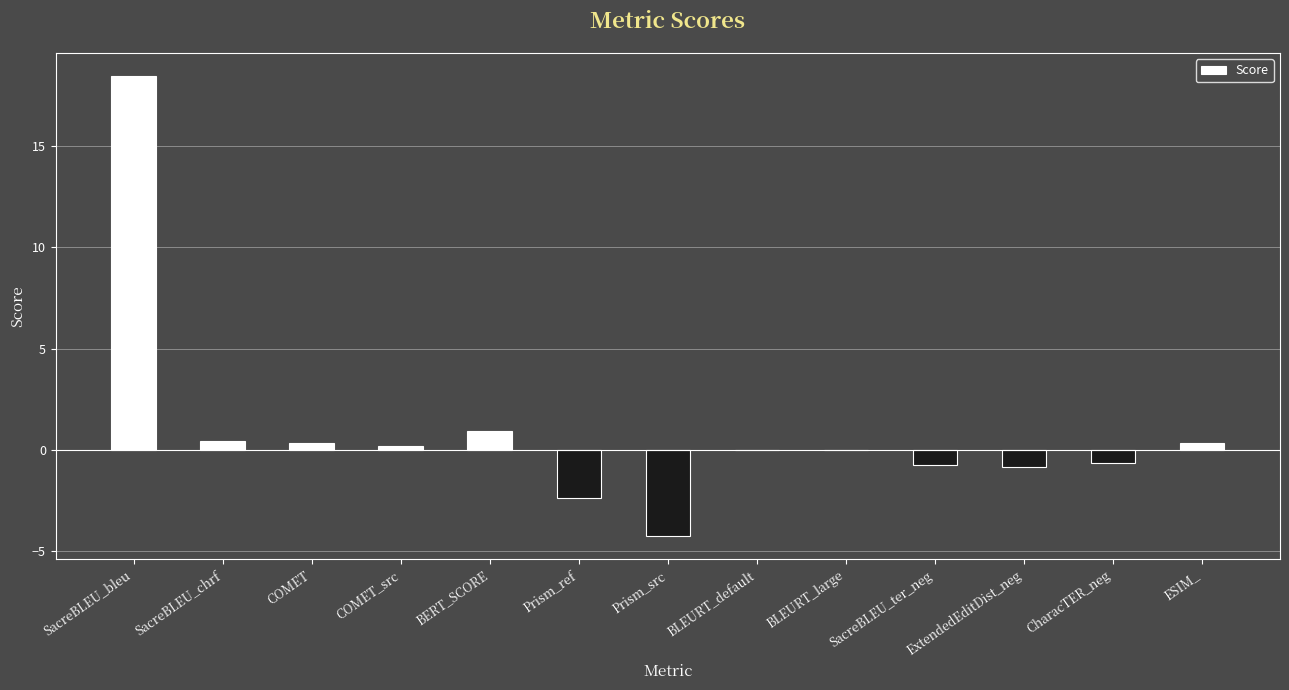

The value at COMET is 0.4. True or false?

True